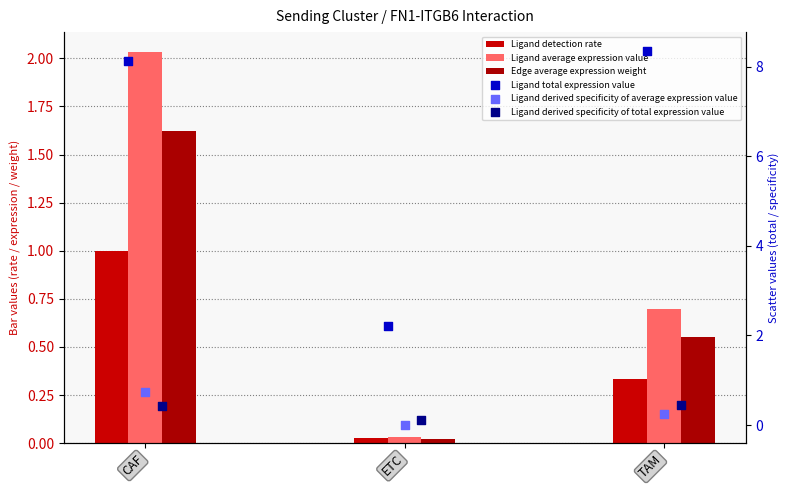

What are all the series names shown in the legend?

Ligand detection rate, Ligand average expression value, Edge average expression weight, Ligand total expression value, Ligand derived specificity of average expression value, Ligand derived specificity of total expression value